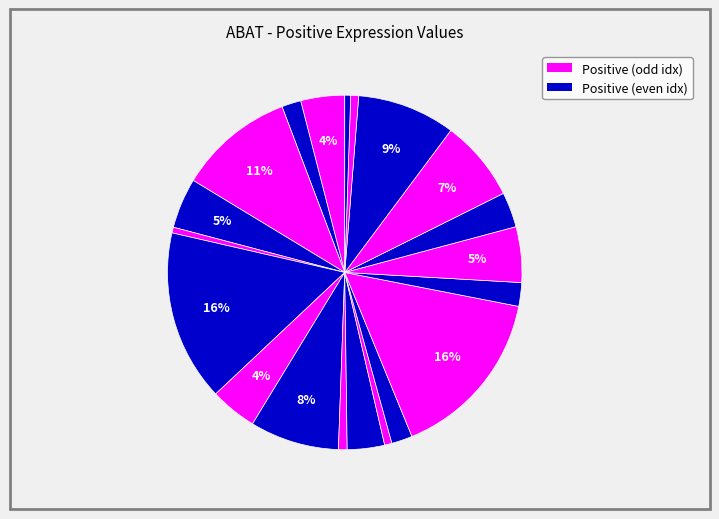

Count the number of slices in the pie.

20